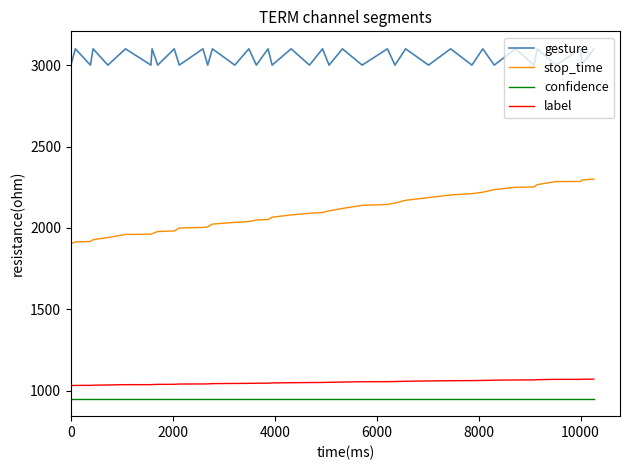

How many values in the label series exceed 1050?

20